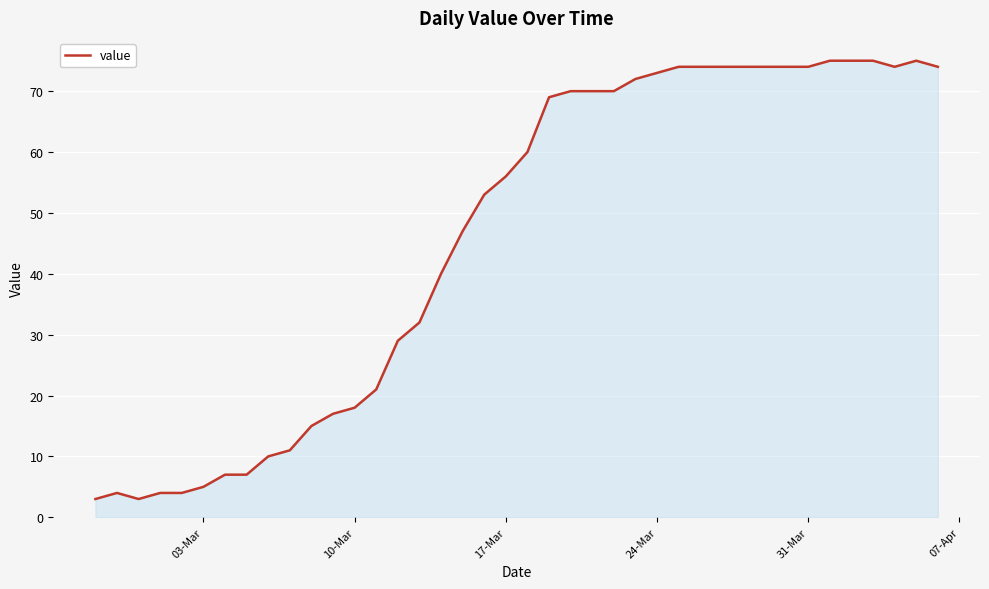

True or false: there are more than 1 points higher than both neighbors.

True